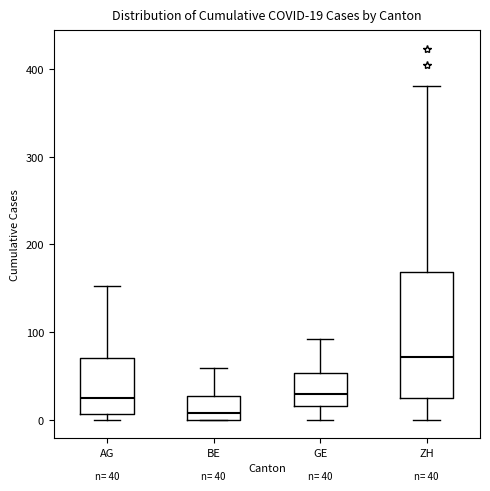

Which box has the lowest median line?

BE